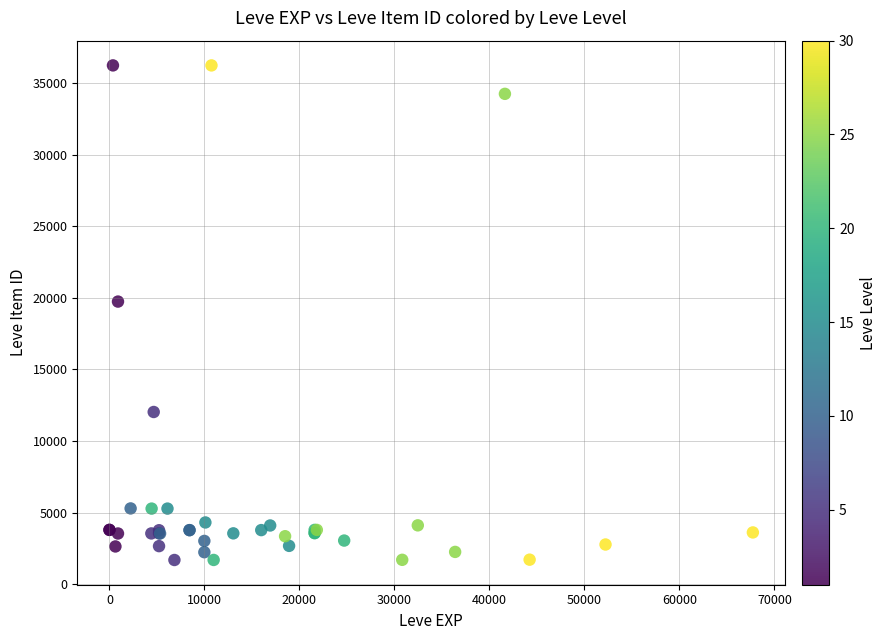

What Y value in the scatter plot is closest to 18967?

19744